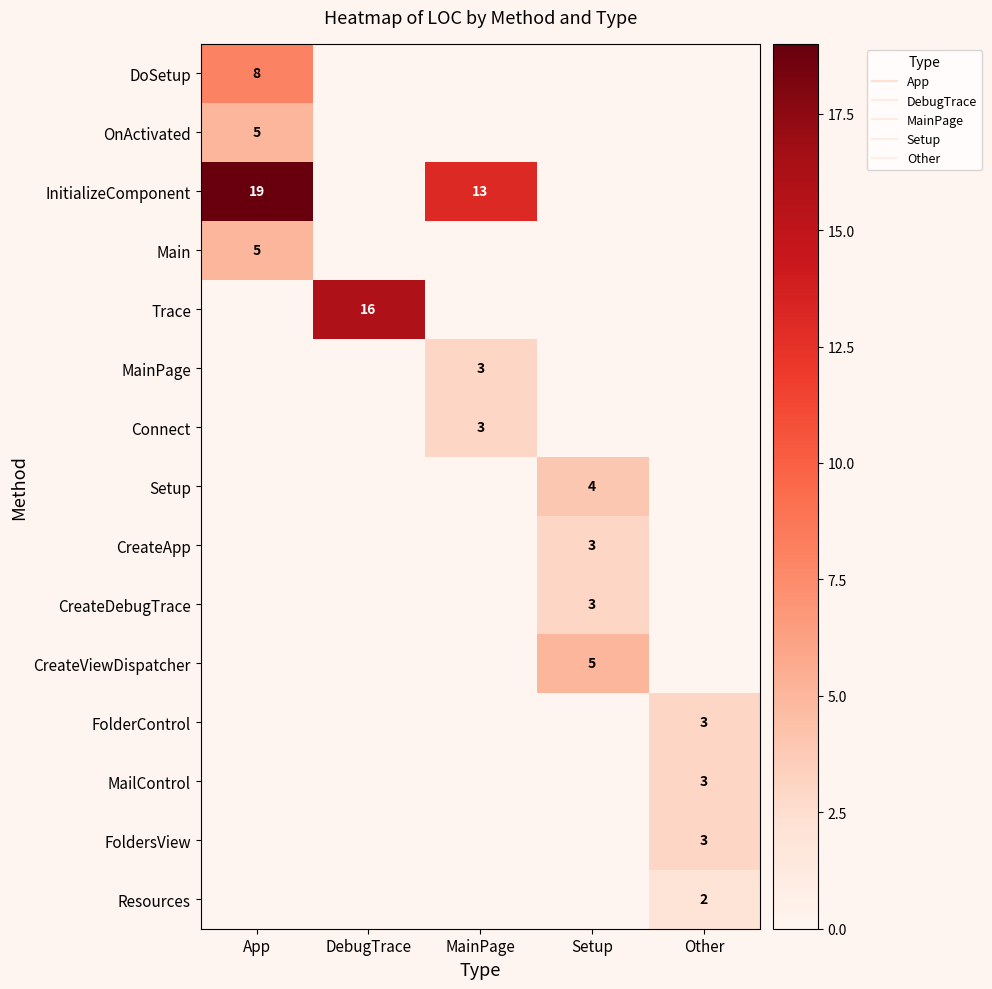

What is the difference between the MailControl values at Other and App?

3